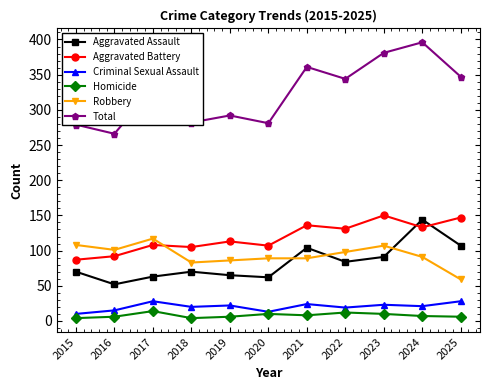

Is the value of Total at 2020 greater than the value of Homicide at 2021?

Yes